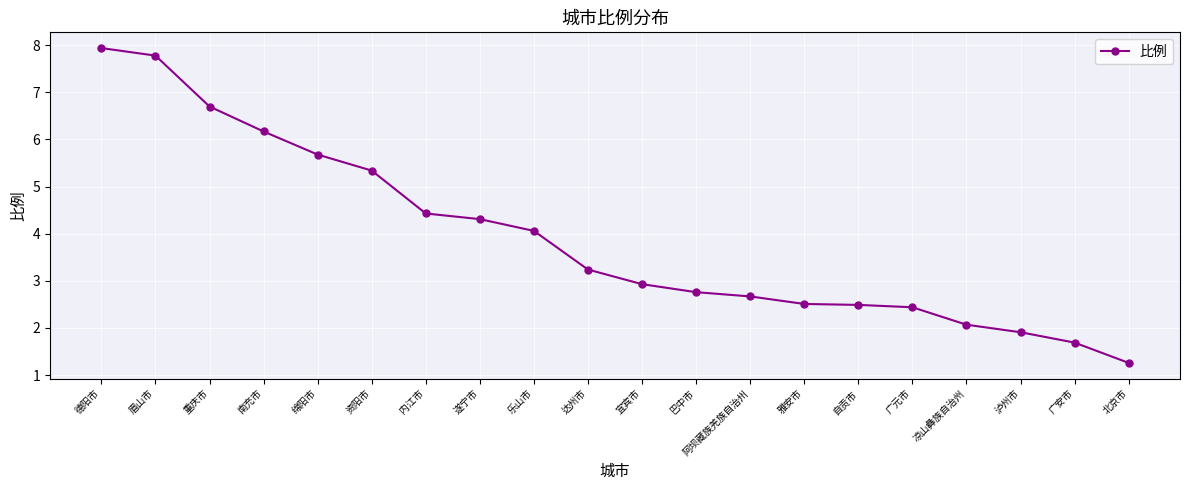

True or false: there are more than 2 points higher than both neighbors.

False